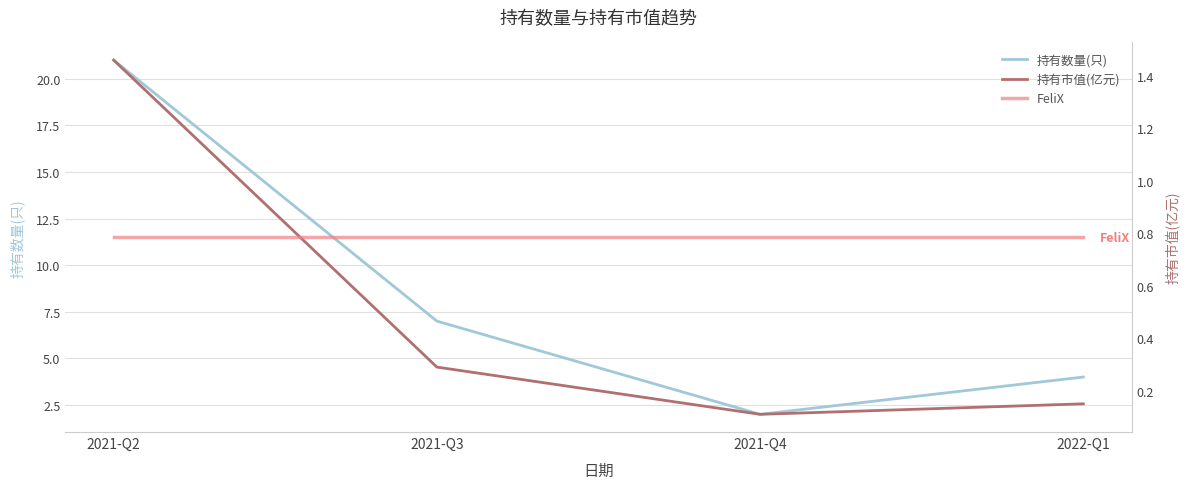

At how many categories does at least one series exceed 0?

4